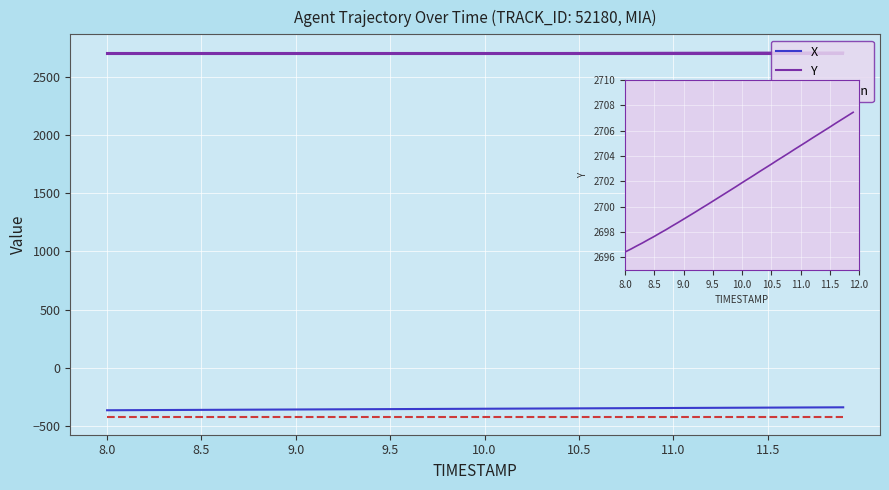

Does the chart display data point markers on the line(s)?

No